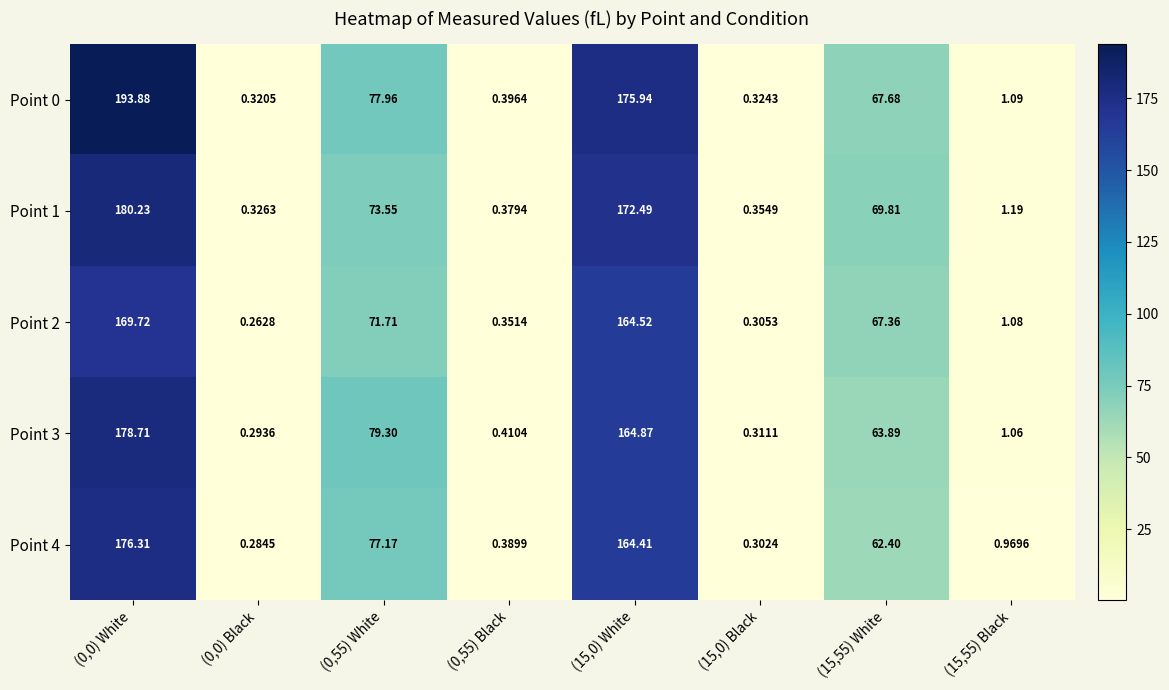

Is the value of Point 3 at (15,0) White greater than the value of Point 4 at (15,0) Black?

Yes